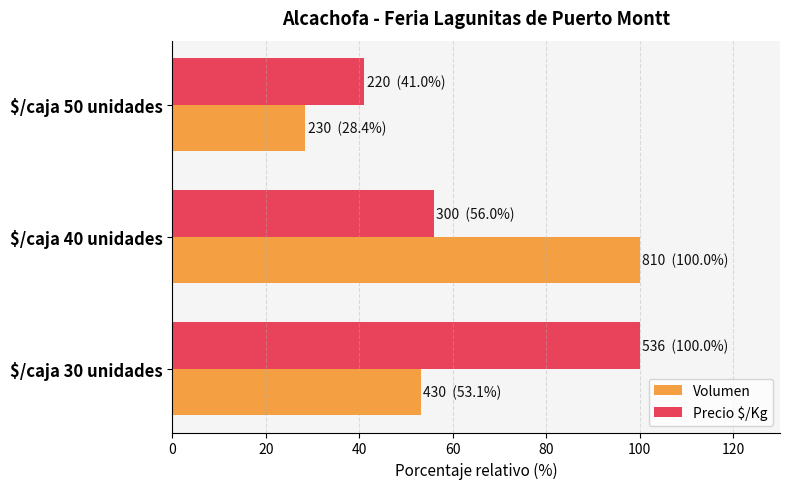

What is the greatest value displayed?

100.0